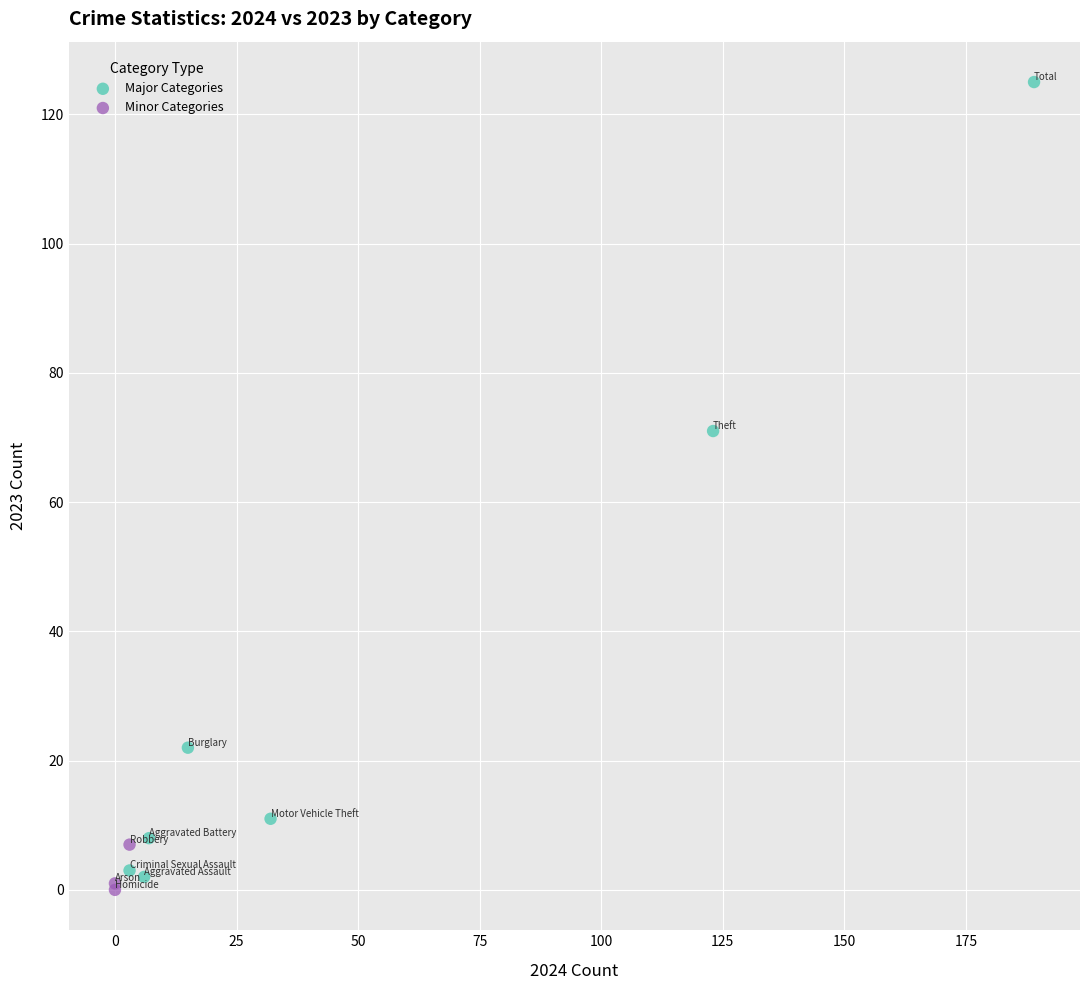

Which series contains the highest Y value?

Major Categories